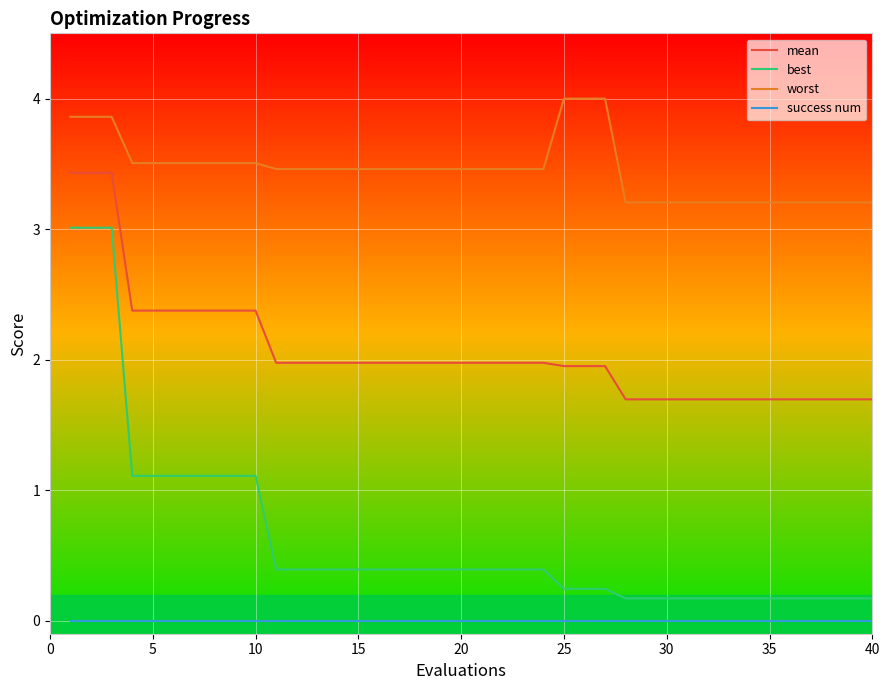

What is the difference between the maximum and minimum values in the worst series?

0.8